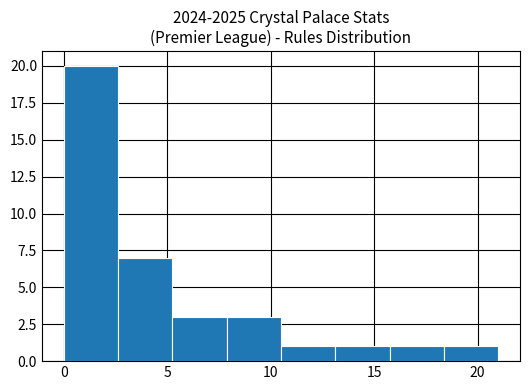

Reading left to right, transcribe this chart: for each bar, give the range it covers on the x-axis and its height. Neither the bar edges nor the heights are printed on the chart, so give them approximately, as read against the axes.

0.0 to 2.5: 20
2.5 to 5.5: 7
5.5 to 8.0: 3
8.0 to 10.5: 3
10.5 to 13.0: 1
13.0 to 16.0: 1
16.0 to 18.5: 1
18.5 to 21.0: 1